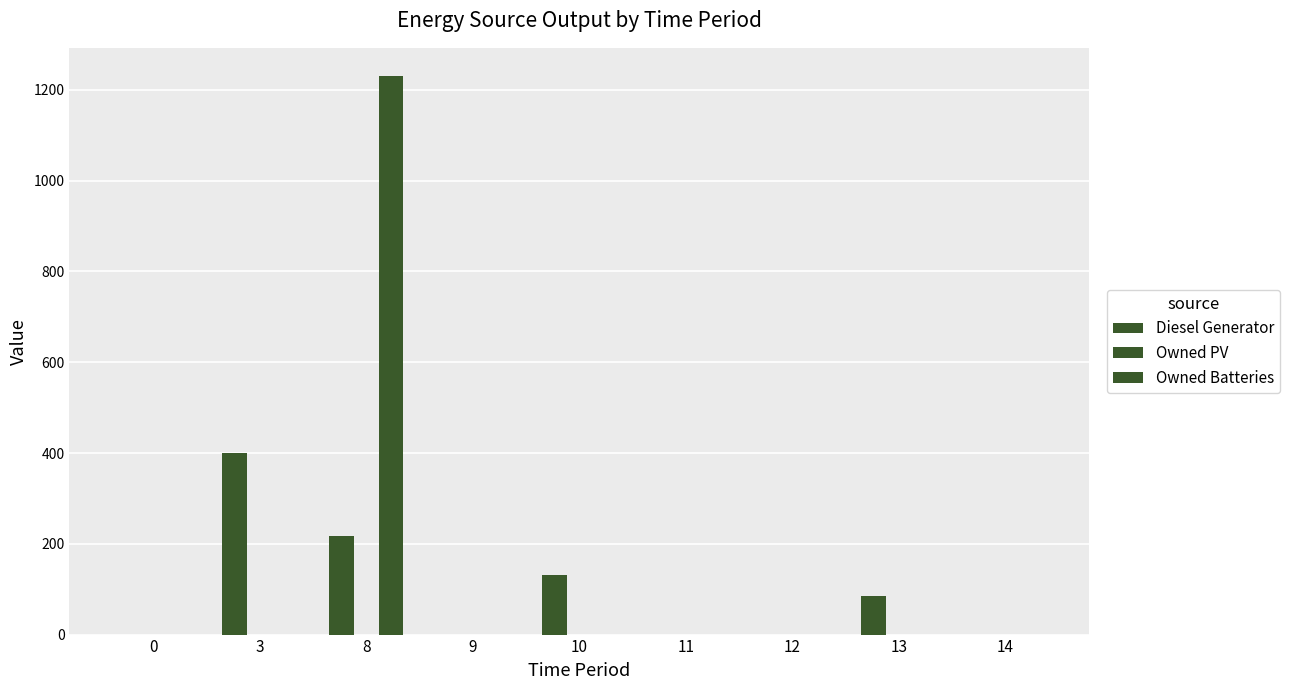

Is the value of Diesel Generator at 13 greater than the value of Owned Batteries at 10?

Yes